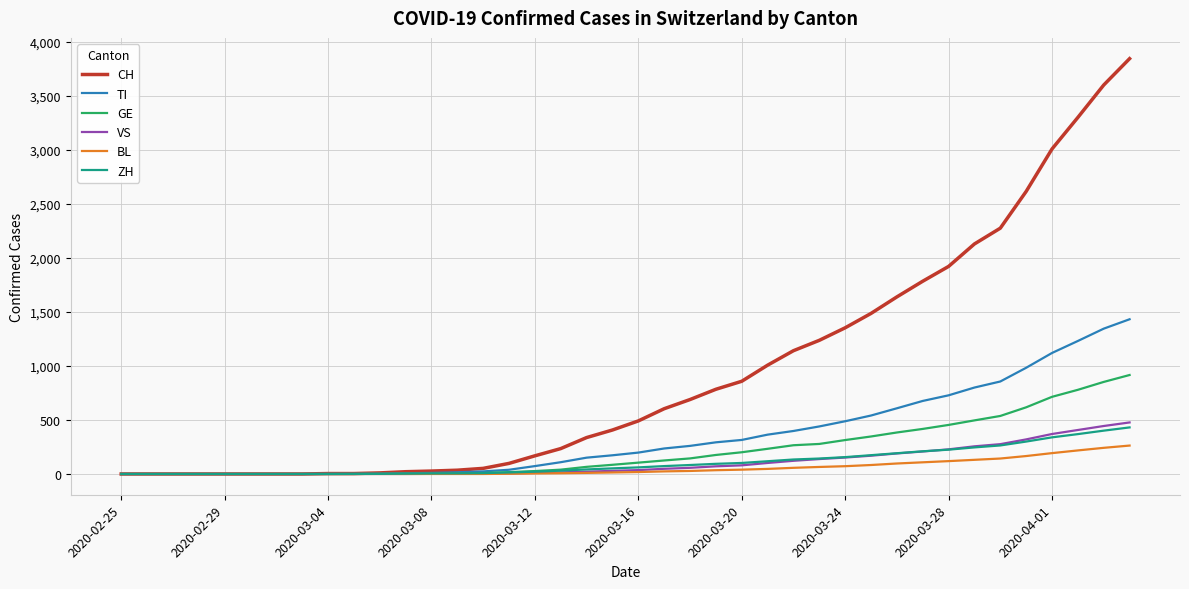

Which series has the widest spread of values?

CH